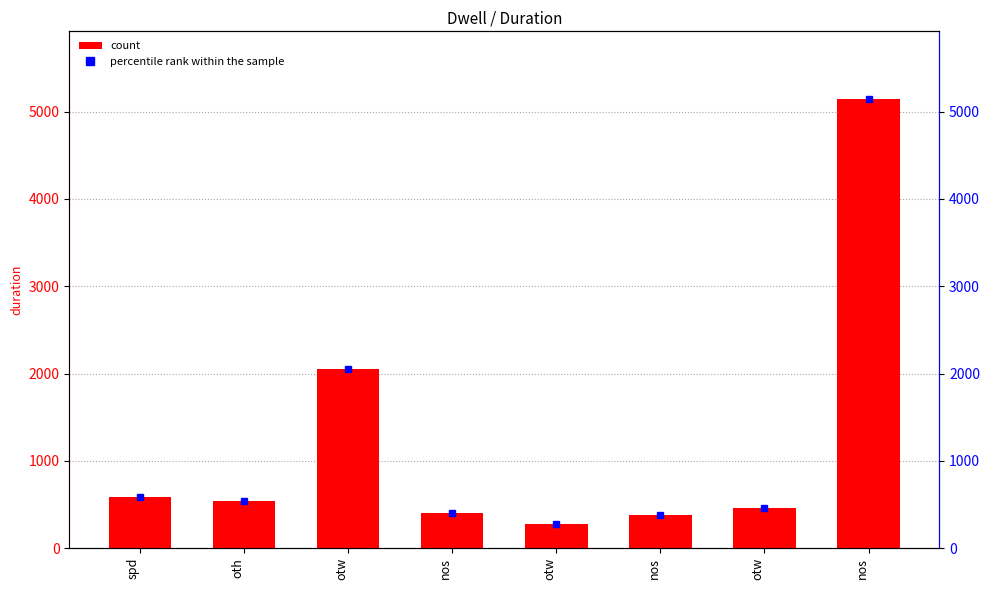

Reading left to right, extract all data points from this chart.

spd=581	oth=541	otw=2053	nos=401	otw=271	nos=381	otw=460	nos=5149